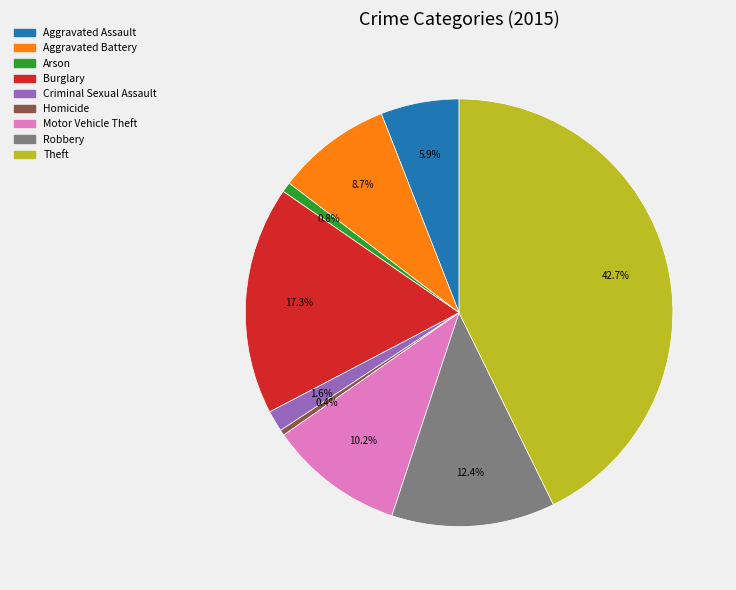

What percentage is the Motor Vehicle Theft slice, to the nearest percent?

10%